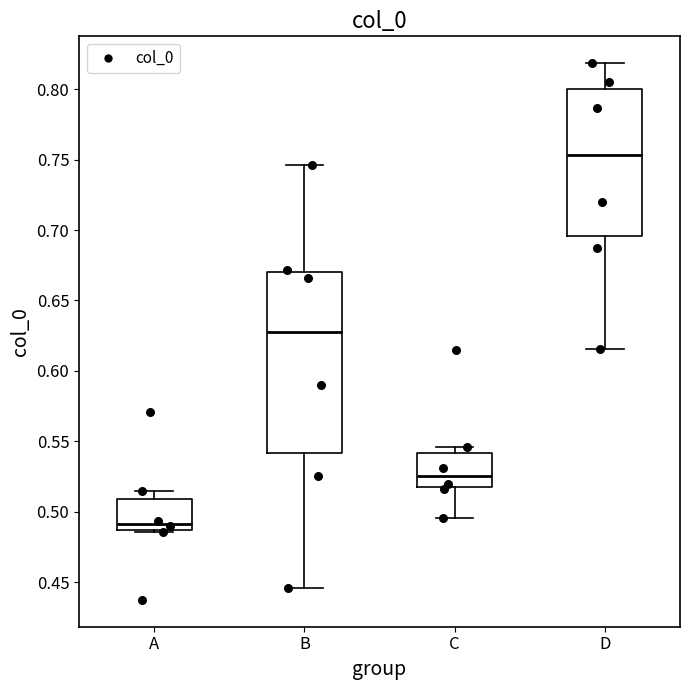

Which box is the tallest, from its lower edge to its upper edge?

B